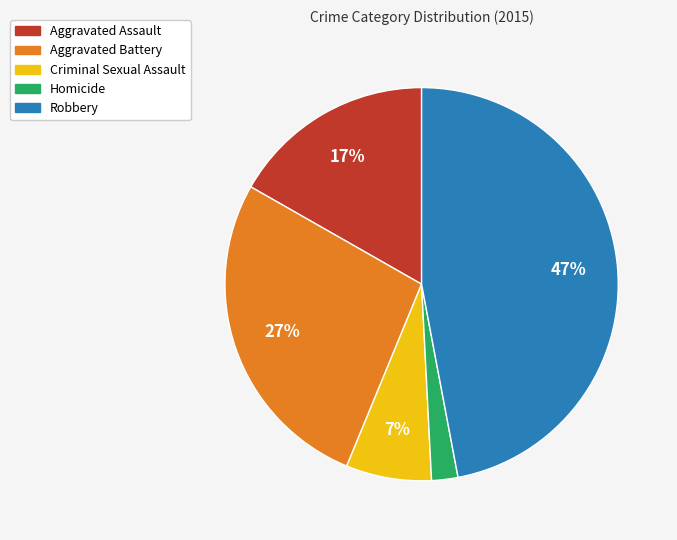

Rank the categories by value from lowest to highest.

Homicide, Criminal Sexual Assault, Aggravated Assault, Aggravated Battery, Robbery